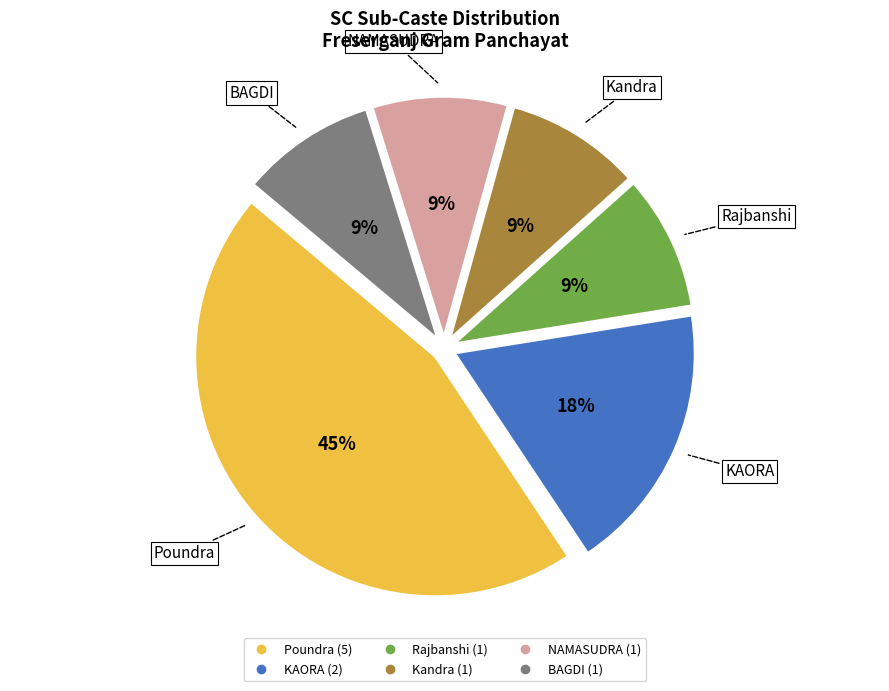

Does KAORA account for over 50% of the chart?

No